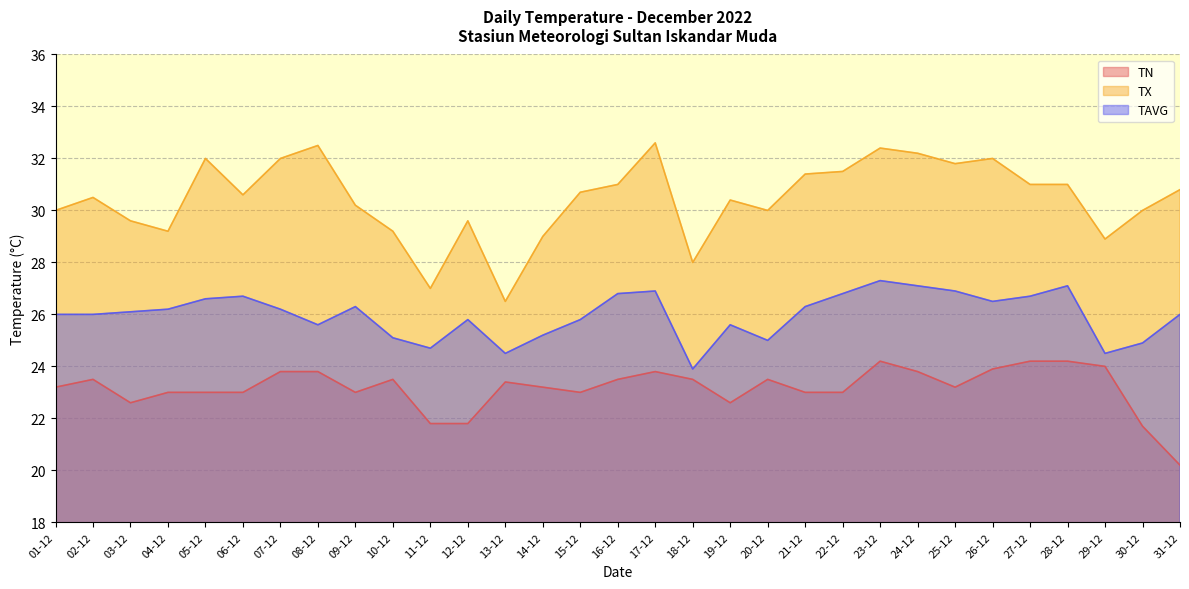

Reading left to right, extract all data points from this chart.

TN: 23.2	23.5	22.6	23.0	23.0	23.0	23.8	23.8	23.0	23.5	21.8	21.8	23.4	23.2	23.0	23.5	23.8	23.5	22.6	23.5	23.0	23.0	24.2	23.8	23.2	23.9	24.2	24.2	24.0	21.7	20.2
TX: 30.0	30.5	29.6	29.2	32.0	30.6	32.0	32.5	30.2	29.2	27.0	29.6	26.5	29.0	30.7	31.0	32.6	28.0	30.4	30.0	31.4	31.5	32.4	32.2	31.8	32.0	31.0	31.0	28.9	30.0	30.8
TAVG: 26.0	26.0	26.1	26.2	26.6	26.7	26.2	25.6	26.3	25.1	24.7	25.8	24.5	25.2	25.8	26.8	26.9	23.9	25.6	25.0	26.3	26.8	27.3	27.1	26.9	26.5	26.7	27.1	24.5	24.9	26.0